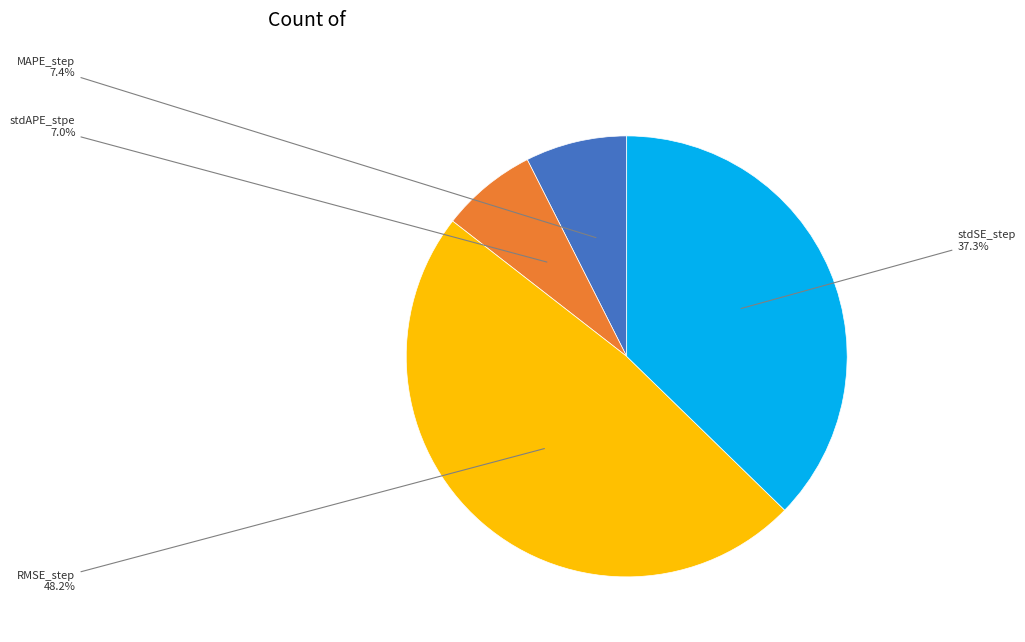

Does any single category account for the majority?

No